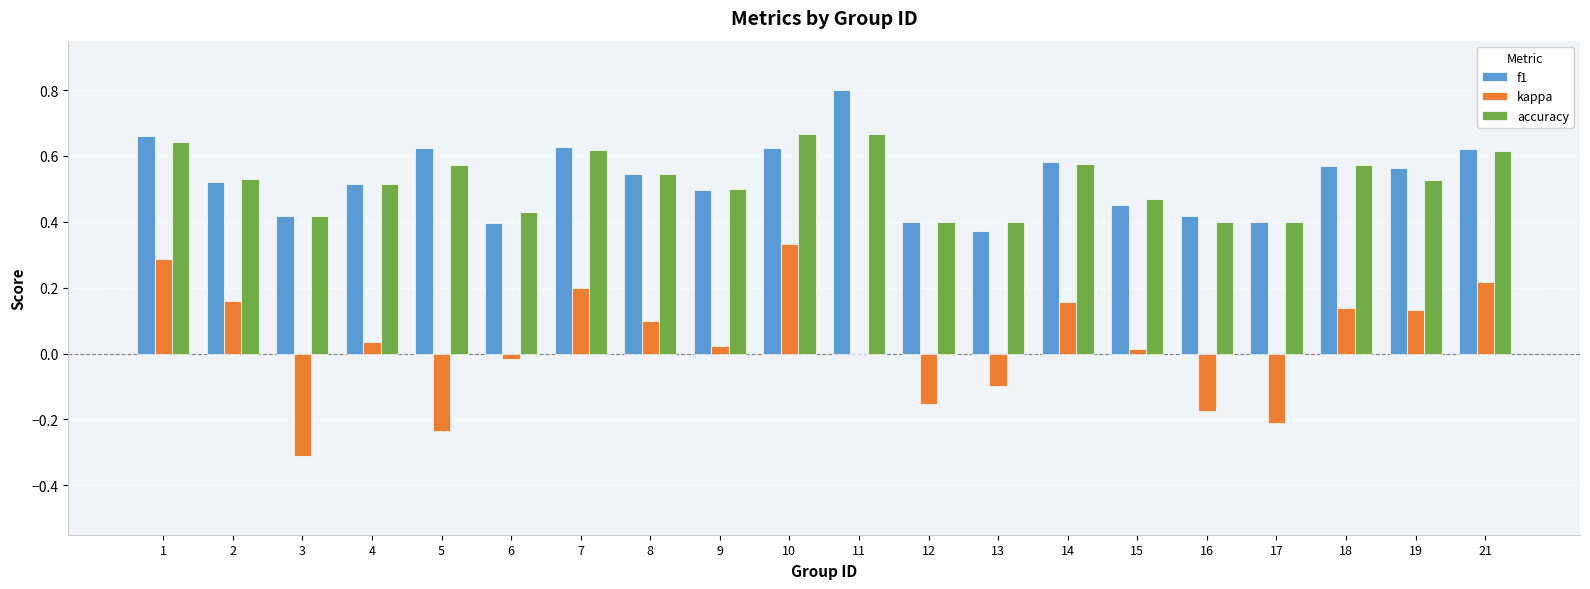

Is it true that kappa equals 0.1 at 1?

False